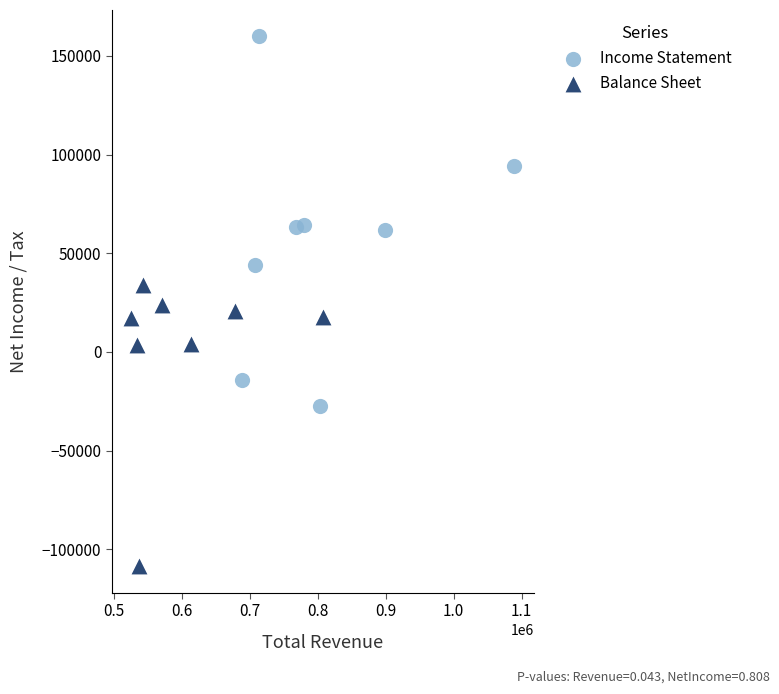

Which series reaches the minimum Y coordinate?

Balance Sheet